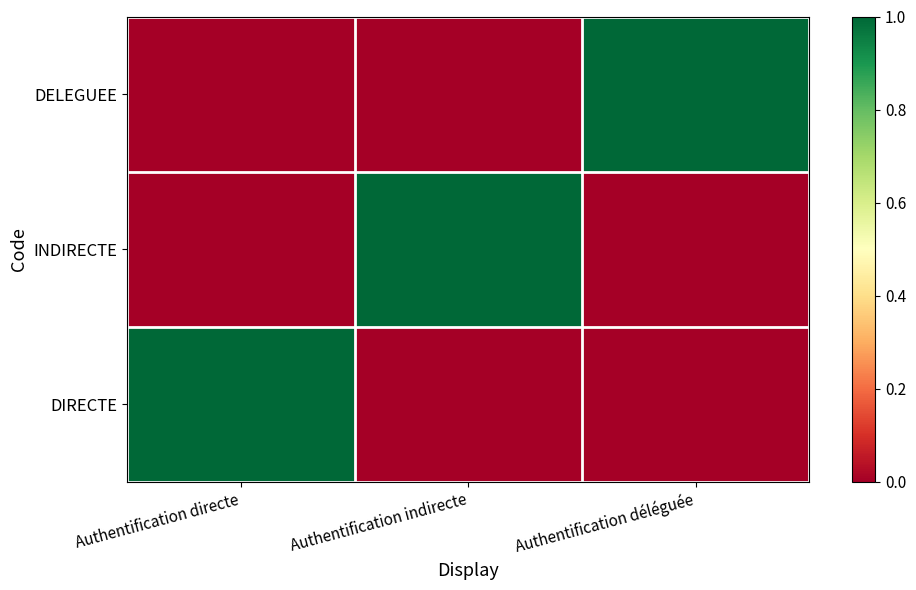

At which category is the sum across all series the highest?

Authentification directe